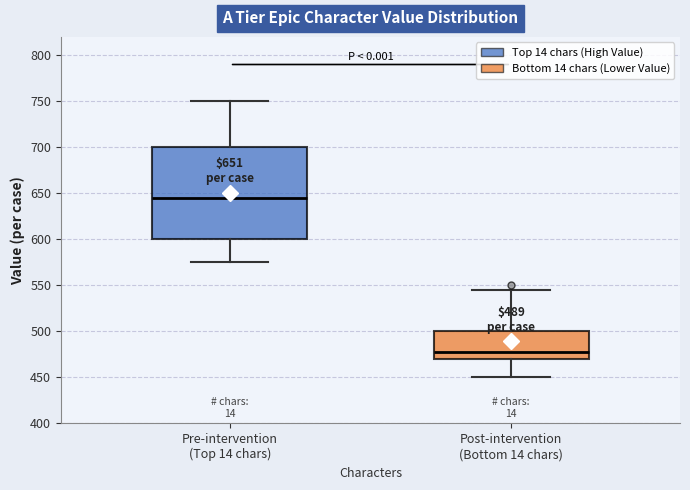

Which box is the tallest, from its lower edge to its upper edge?

Pre-intervention (Top 14 chars)